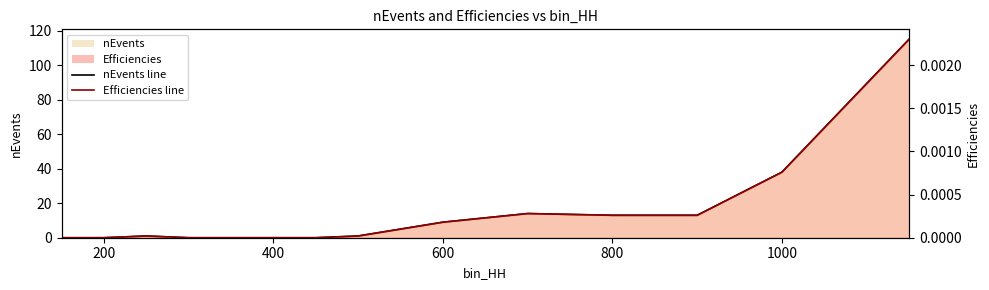

Where is the first local maximum for Efficiencies?

250